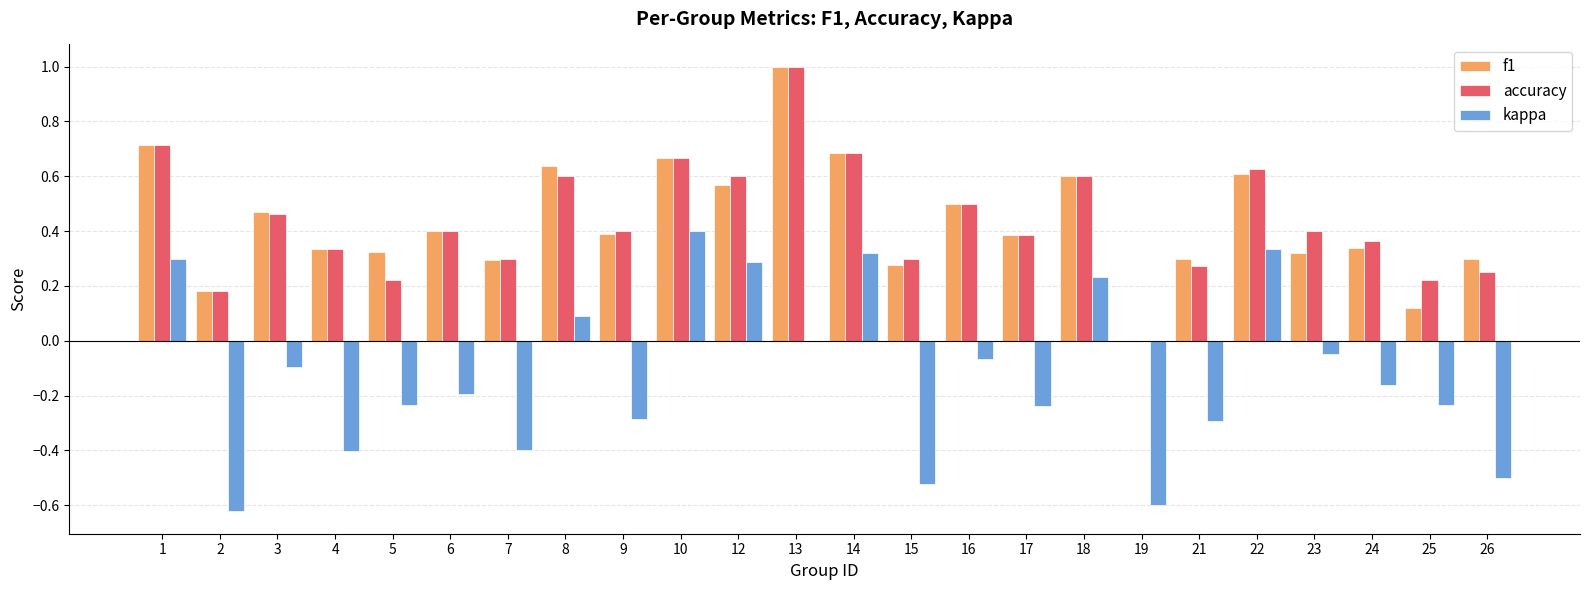

How many groups of bars are there?

24